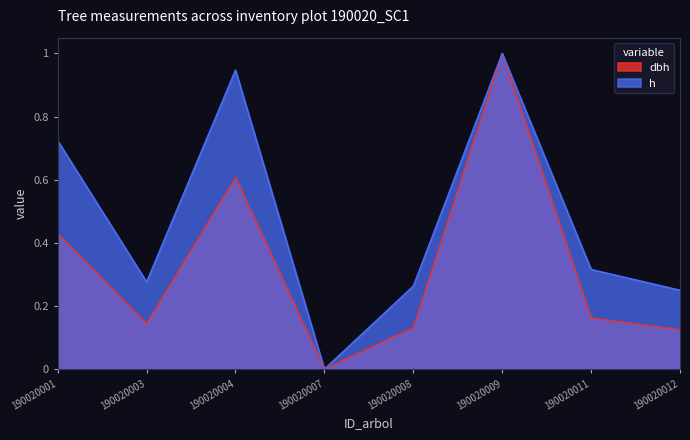

How many series are shown in this chart?

2